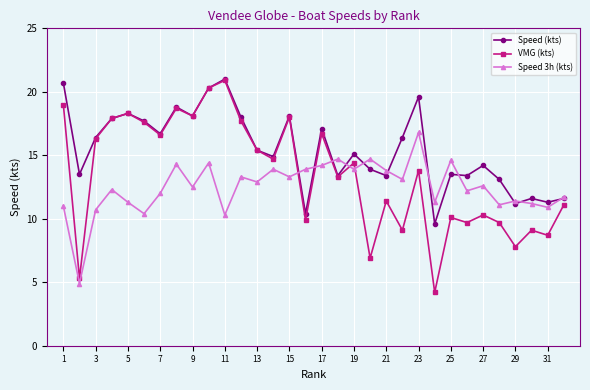

What is the value of the VMG (kts) point at the 9th from the left?

18.1